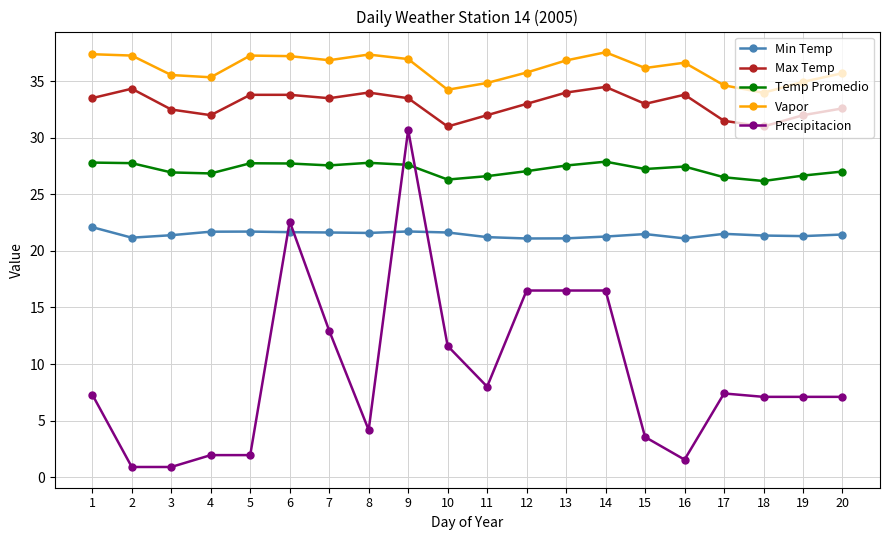

At which category is the sum across all series the highest?

9